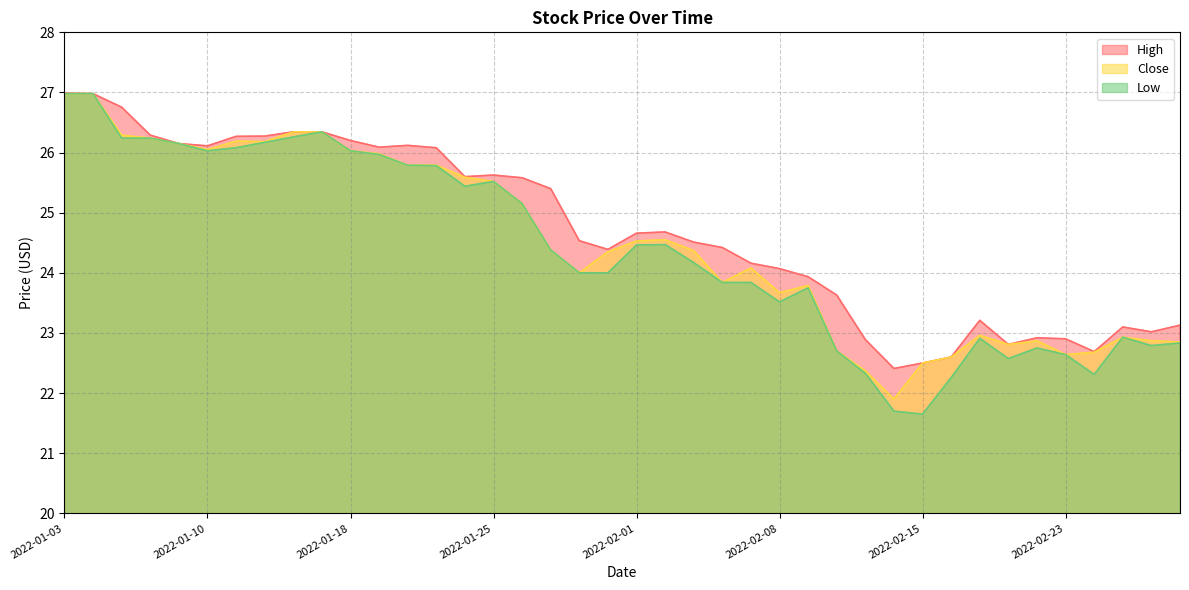

What are all the series names shown in the legend?

High, Close, Low